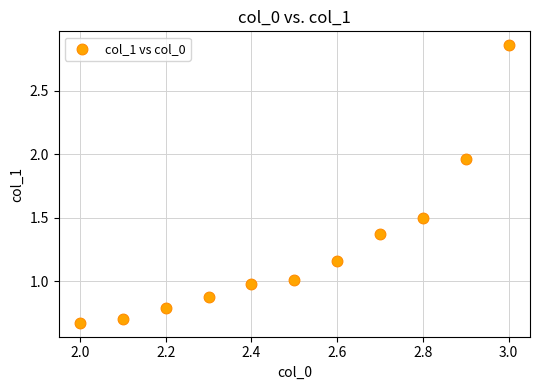

What is the range of X values (max minus min)?

1.0